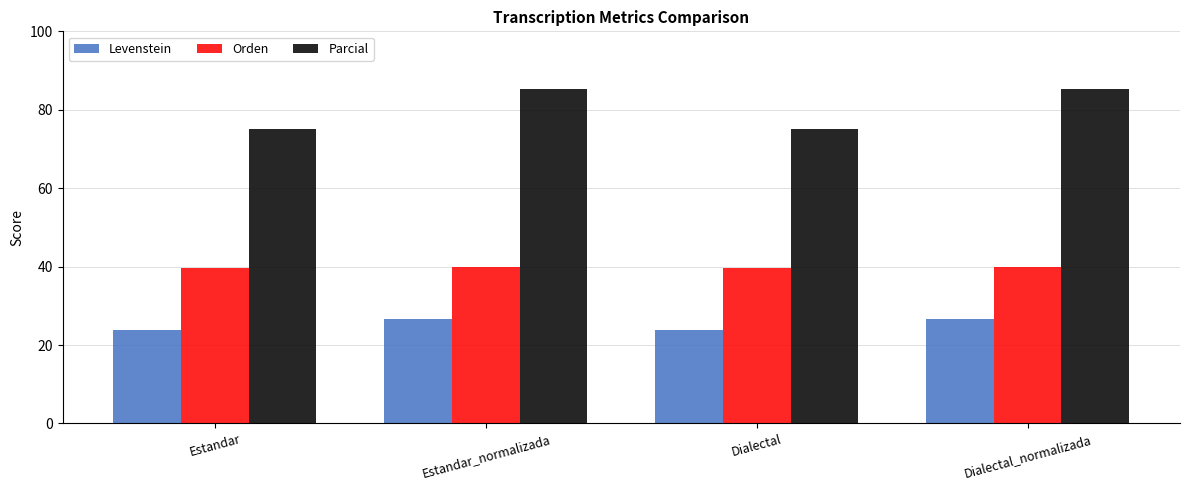

What value does the Levenstein series have at Estandar?

23.9